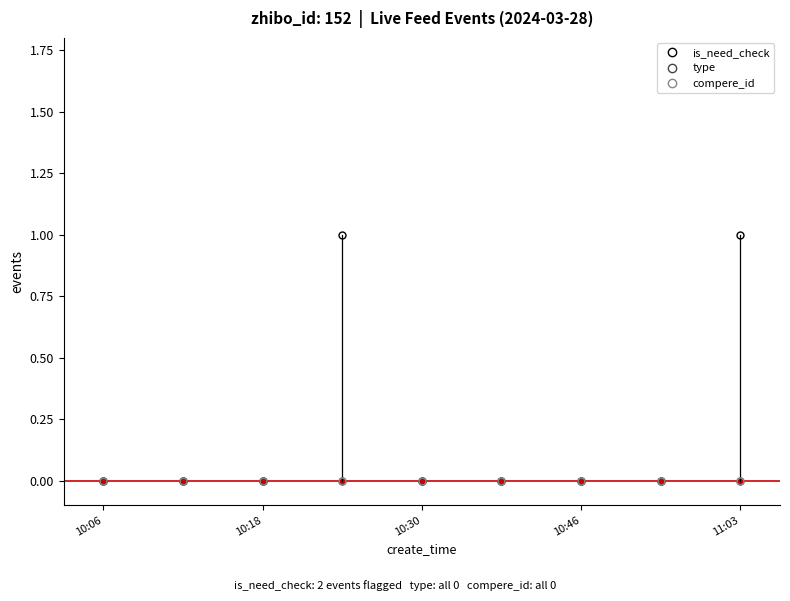

True or false: compere_id has more than 1 interior local peaks.

False